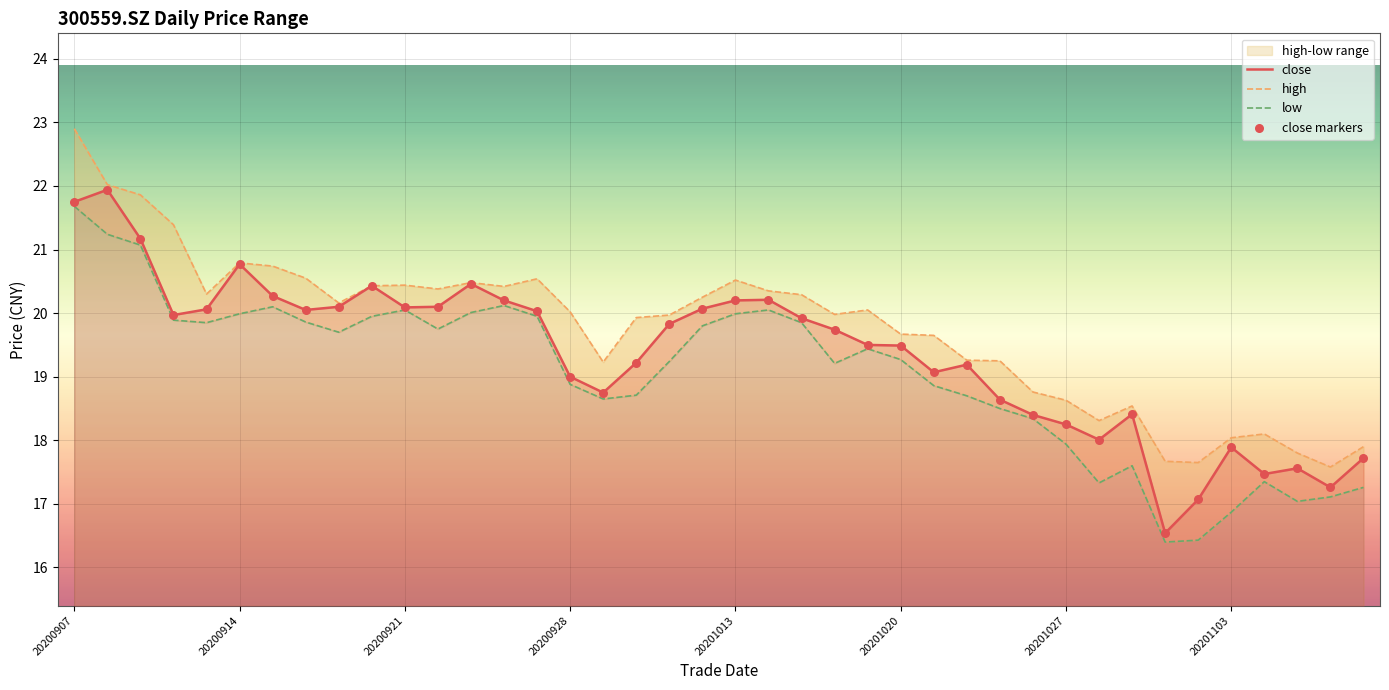

The close series shows 20.1 at 20200921. True or false?

True